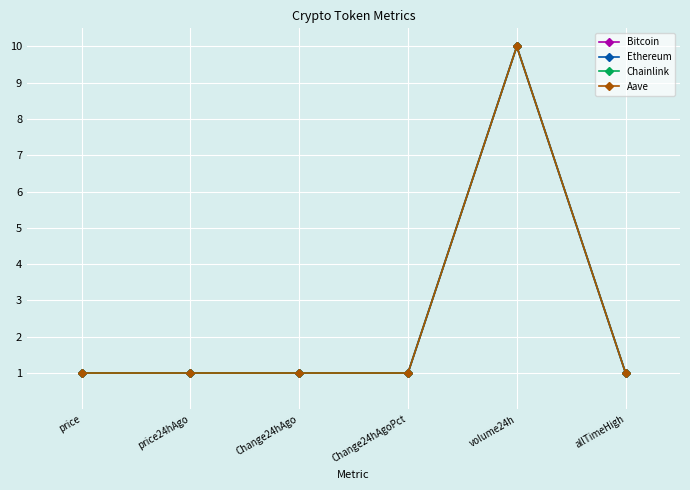

True or false: Ethereum has more than 2 points higher than both neighbors.

False